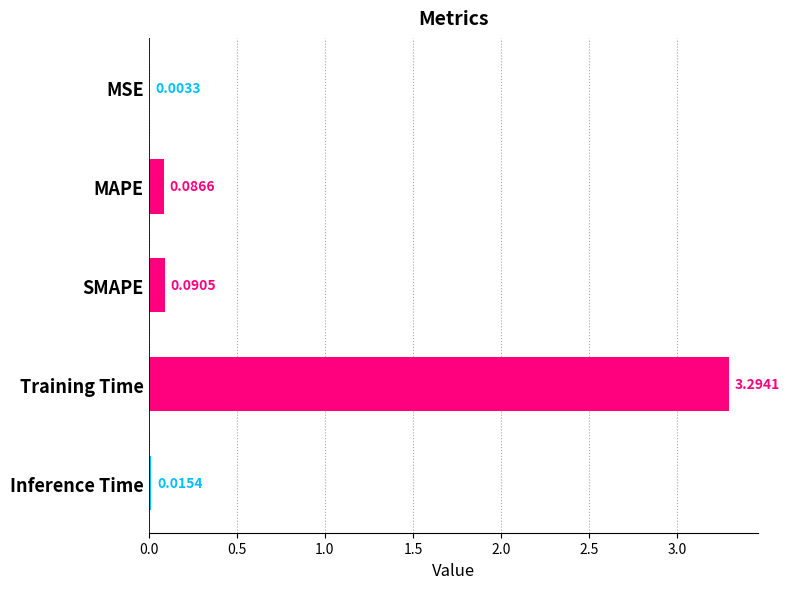

Are the bars horizontal?

Yes